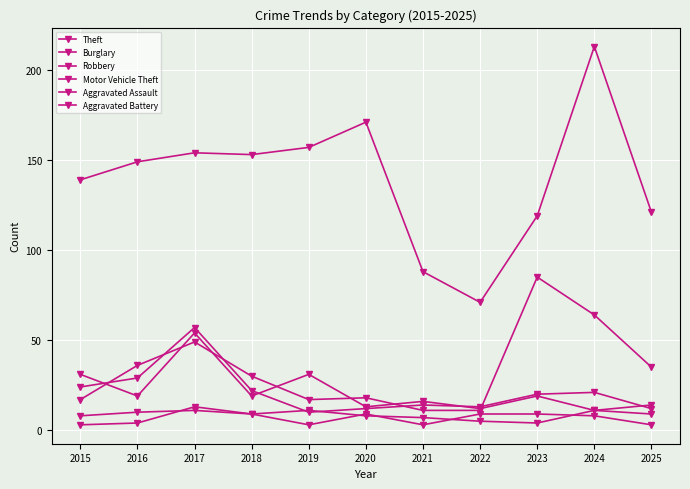

How many lines are shown in the chart?

6